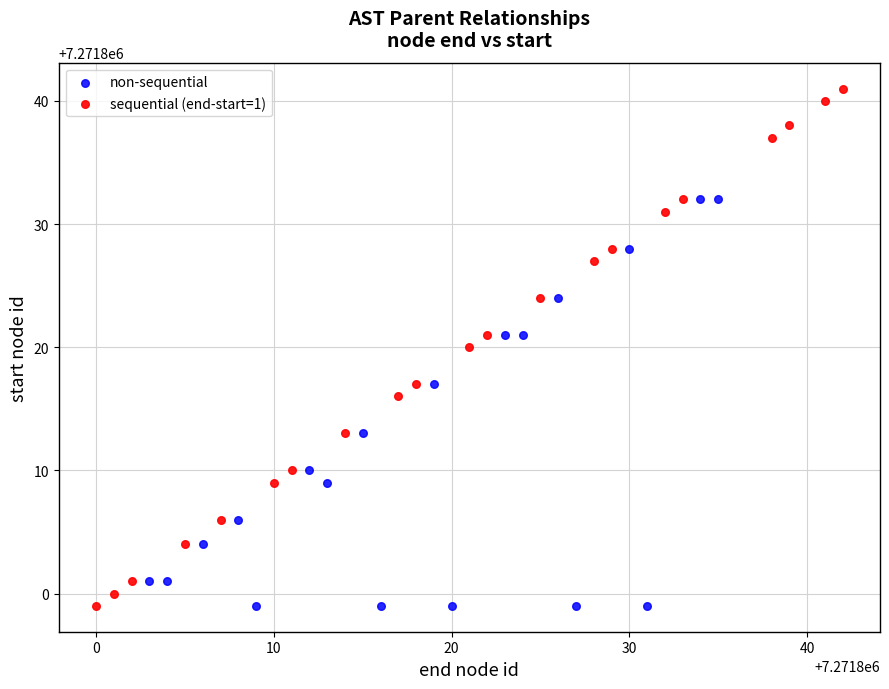

Which series reaches the maximum Y coordinate?

sequential (end-start=1)